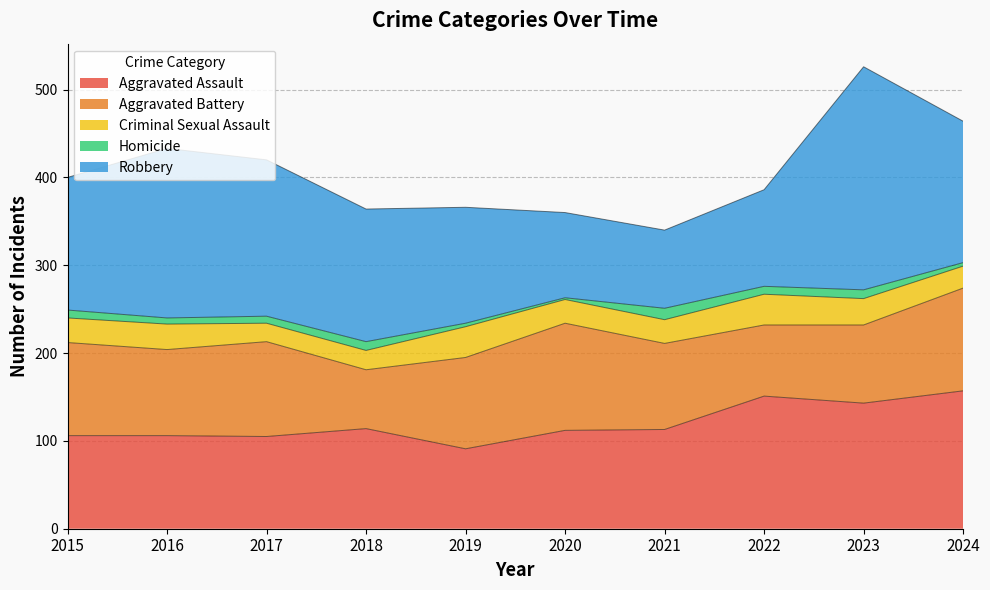

What is the smallest value displayed?

2